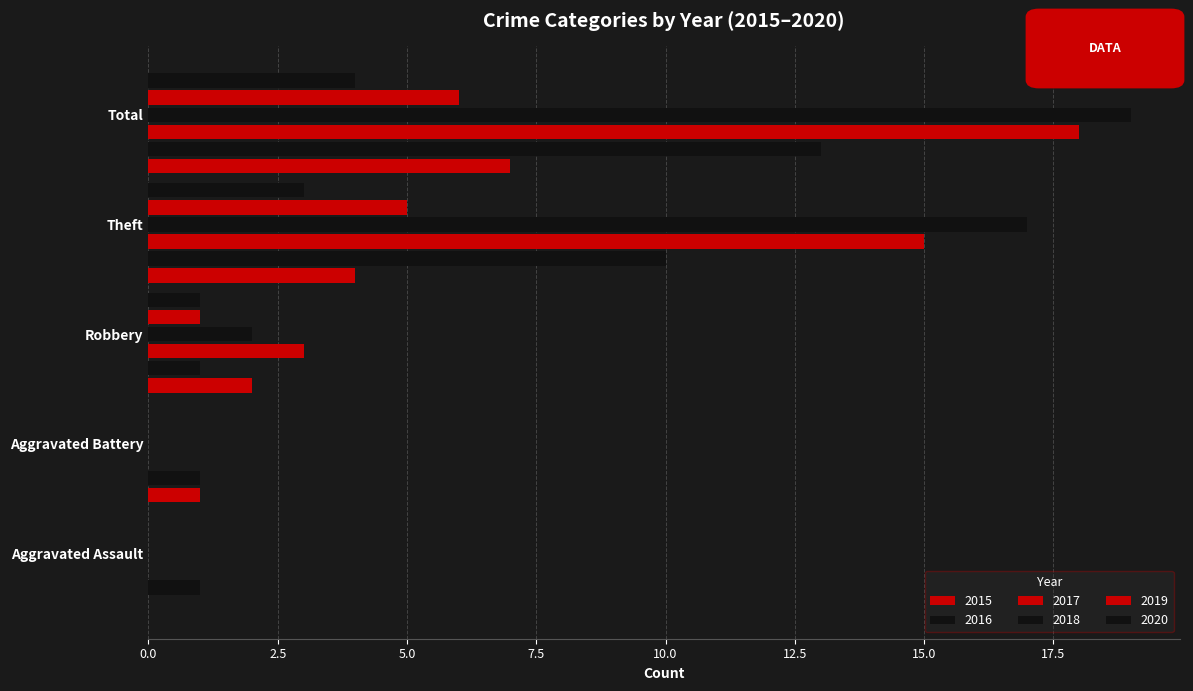

Which series has the largest range (max minus min)?

2018